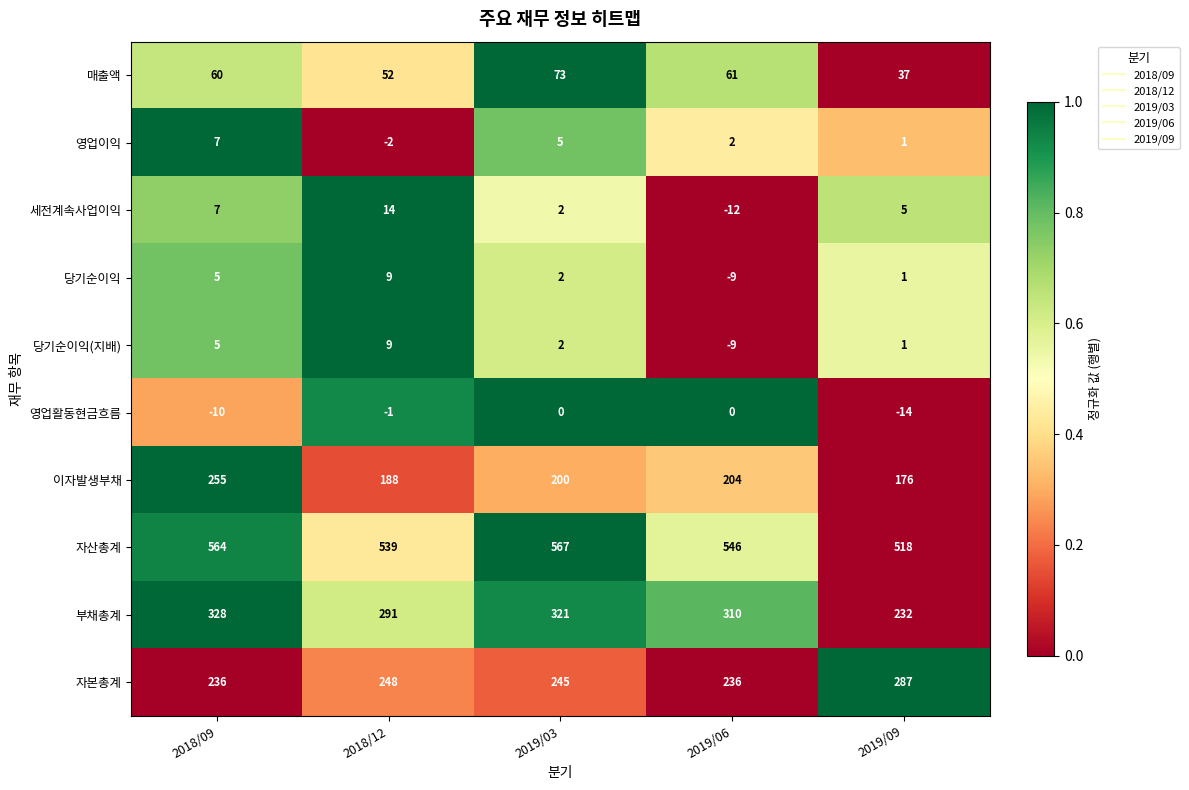

Where does the 영업이익 series first go above 2?

2018/09